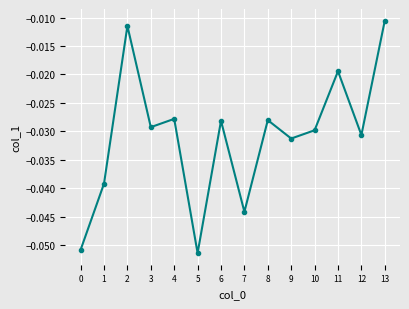

Is it true that the value at 7 is -0.1?

False